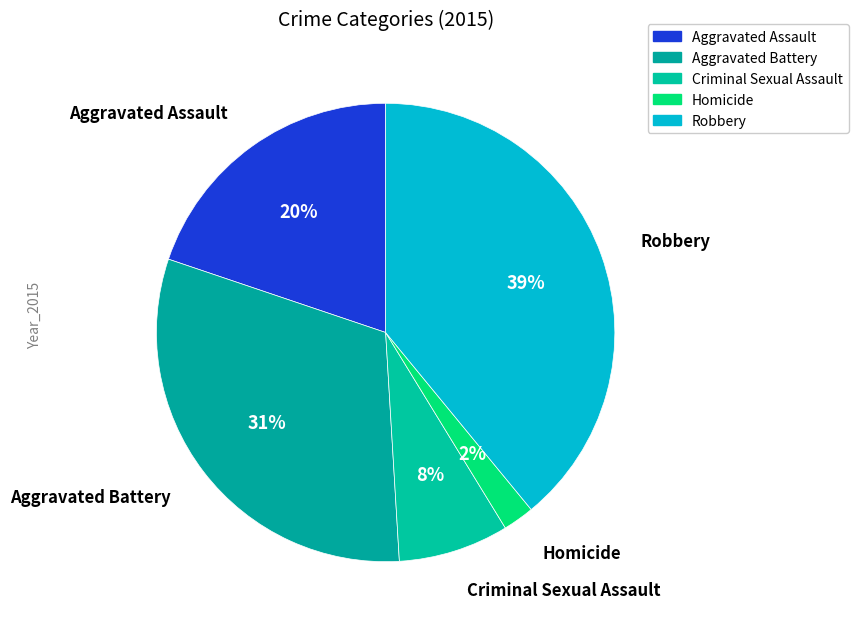

How many segments does this pie chart have?

5